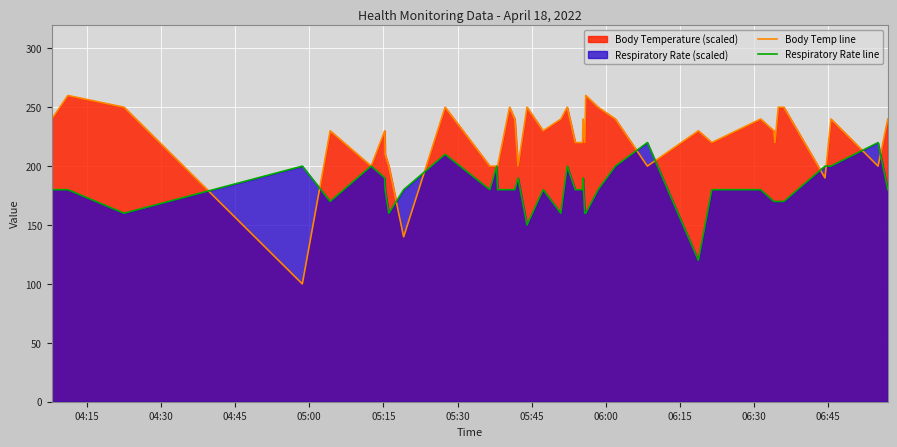

What is the value of the Body Temp line point at the 4th from the left?

100.0